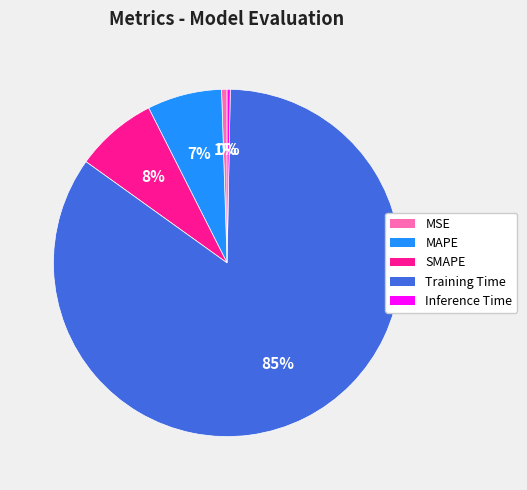

What is the largest slice in the pie chart?

Training Time